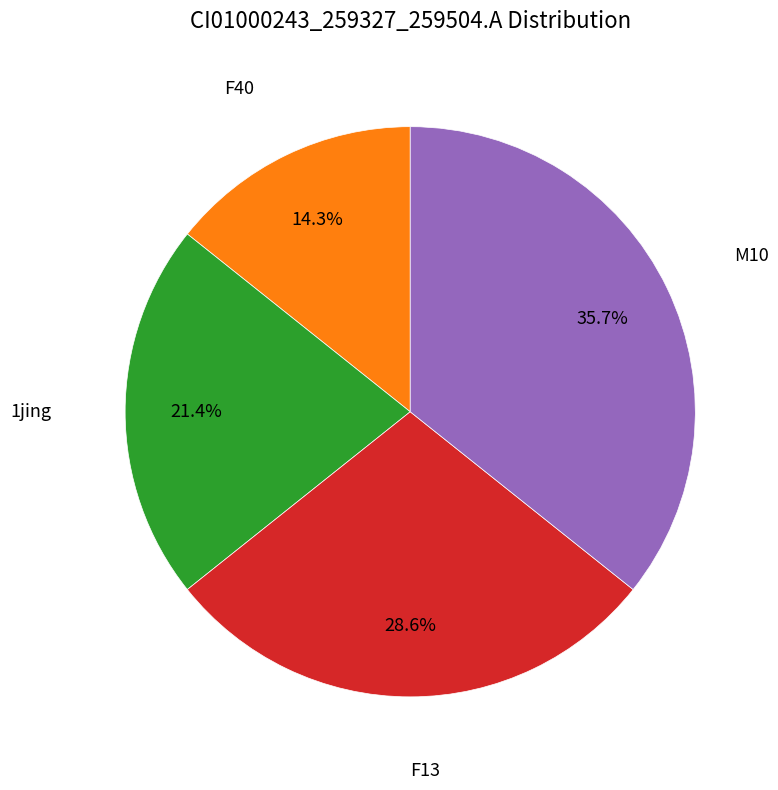

To the nearest percent, what is the average slice percentage?

25%